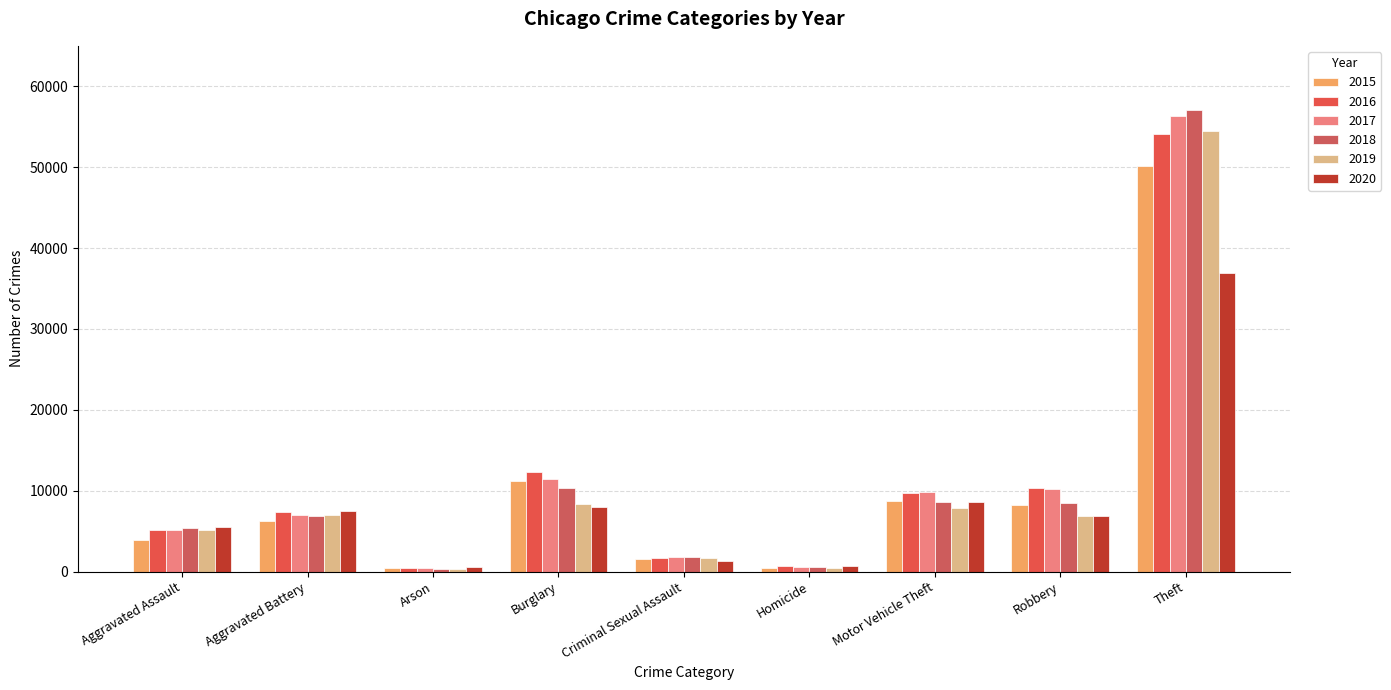

At how many categories does at least one series exceed 1985?

6